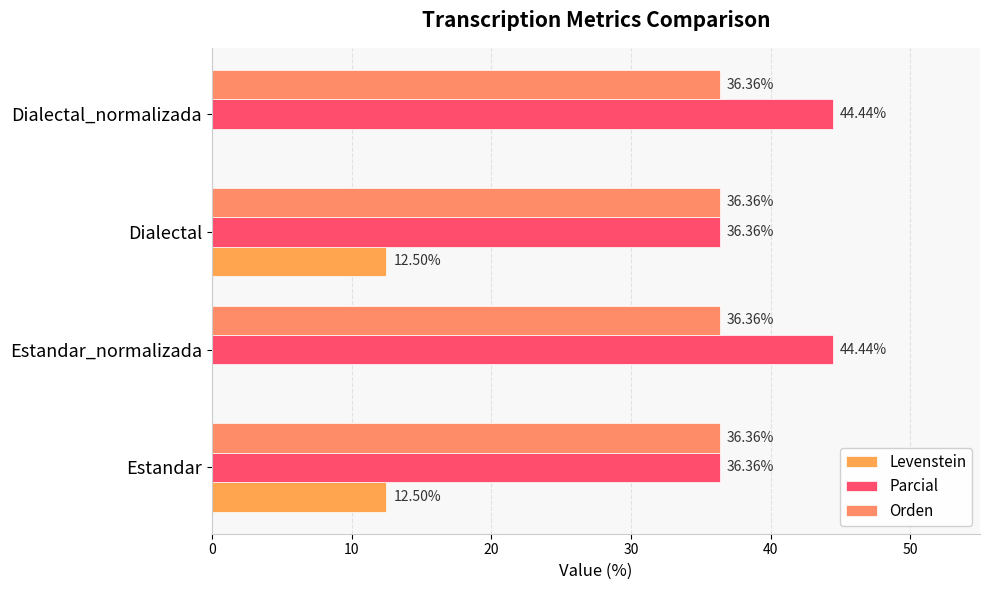

What is the greatest value displayed?

44.4